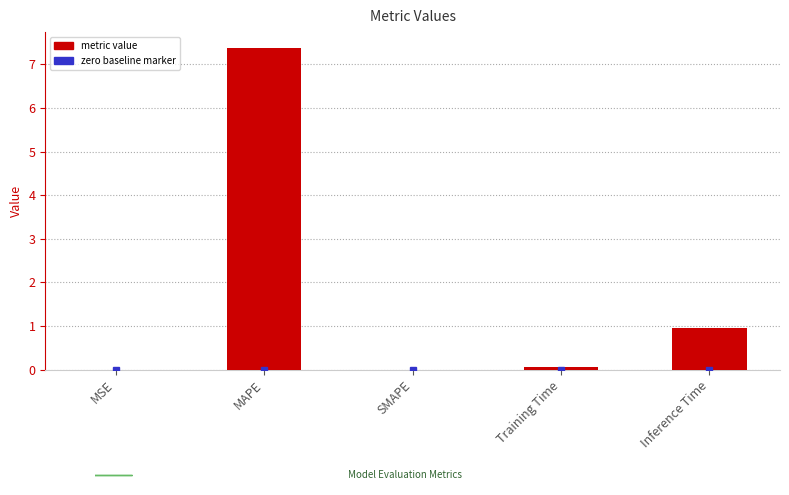

What is the greatest value displayed?

7.4